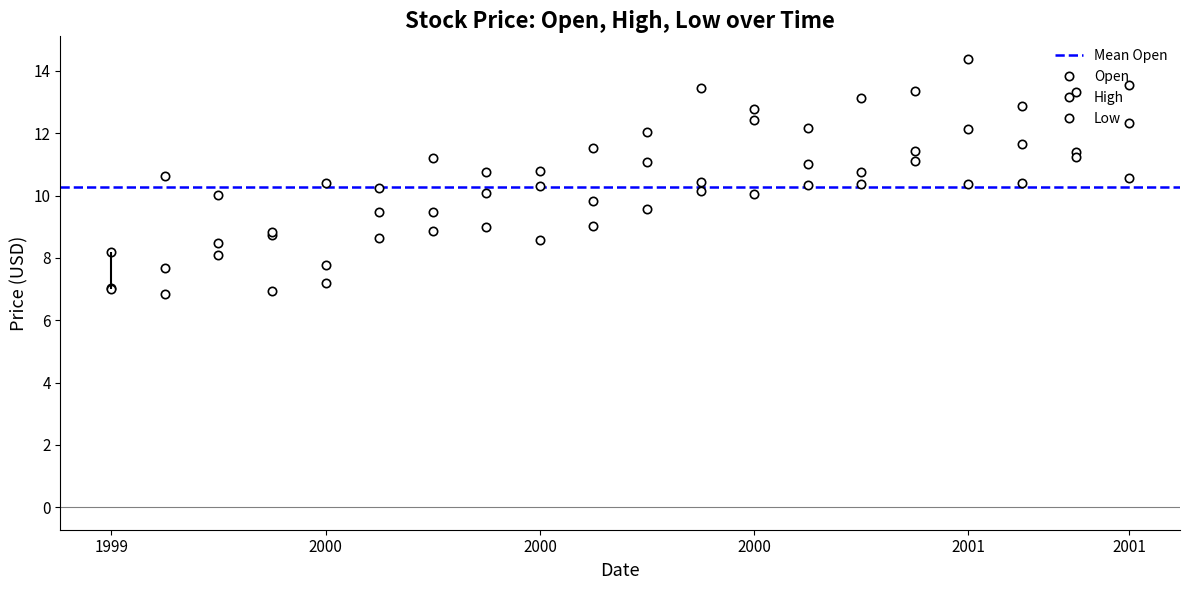

Is this an area chart (filled region under the line)?

No